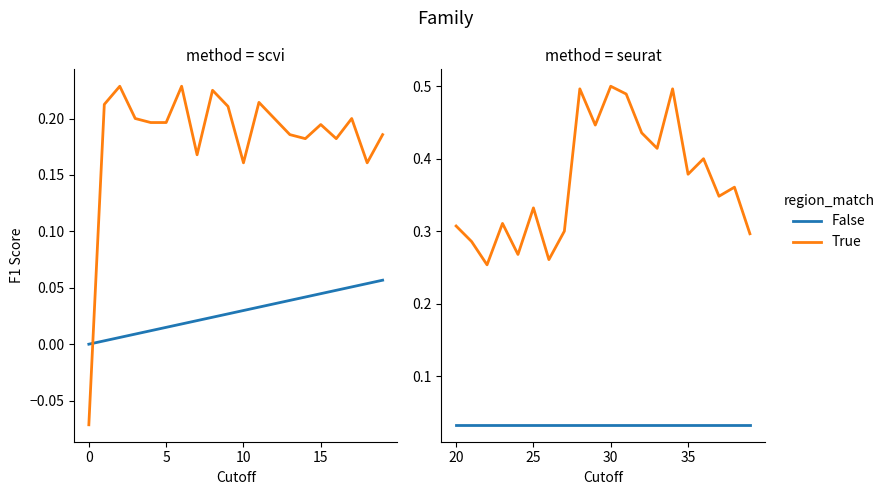

At 20, list the series in order from largest to smallest.

True, False